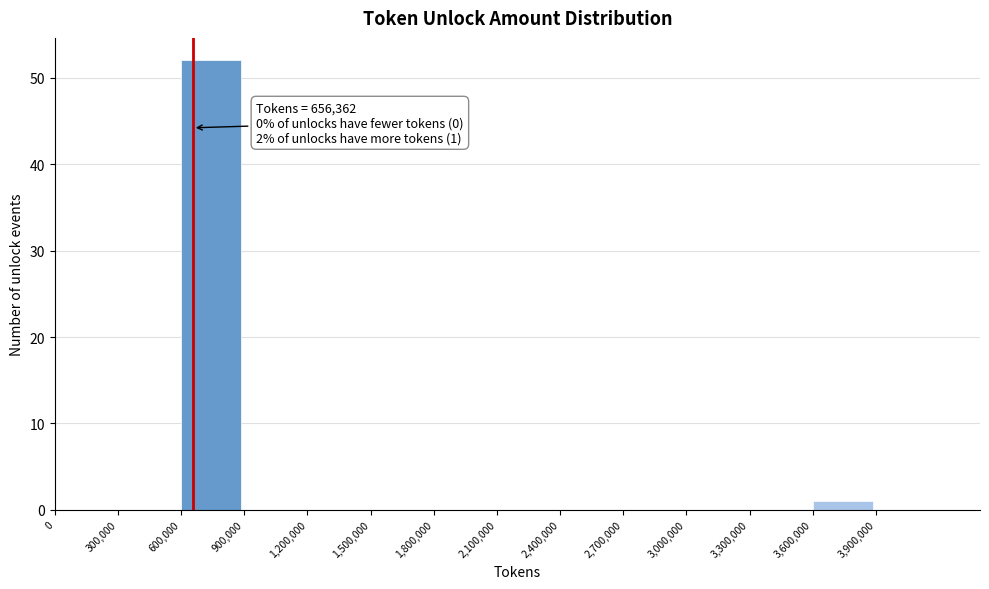

Over which range of the x-axis is the bar tallest?

600000 to 900000